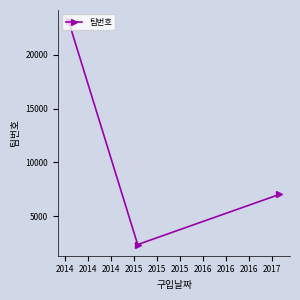

What is the value of the 1st point from the left?

23144